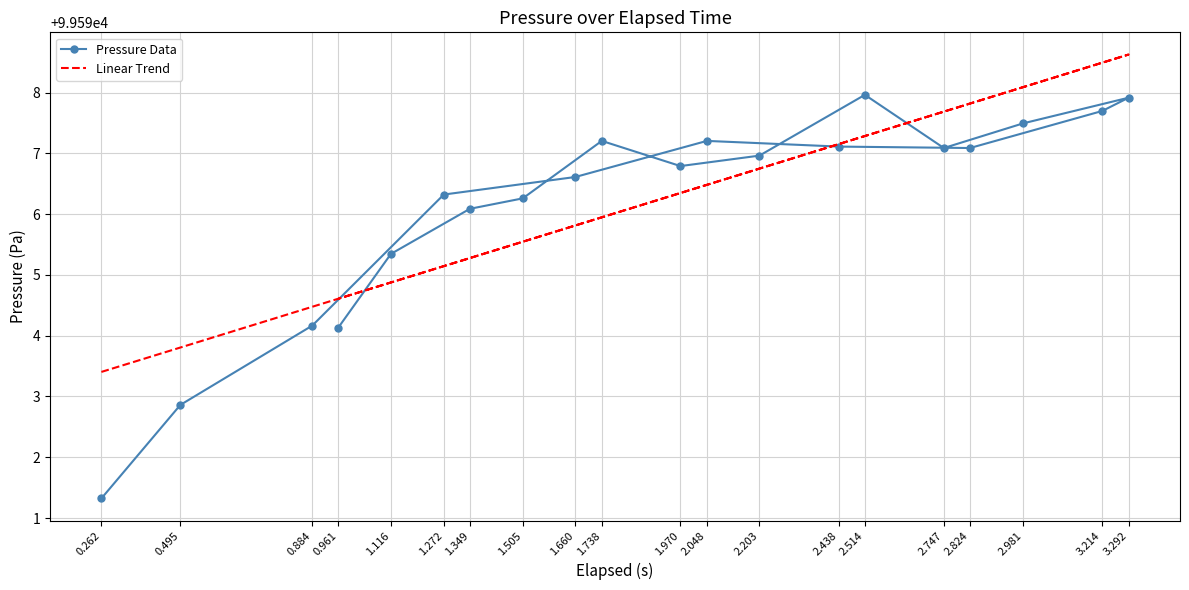

How many lines are shown in the chart?

2